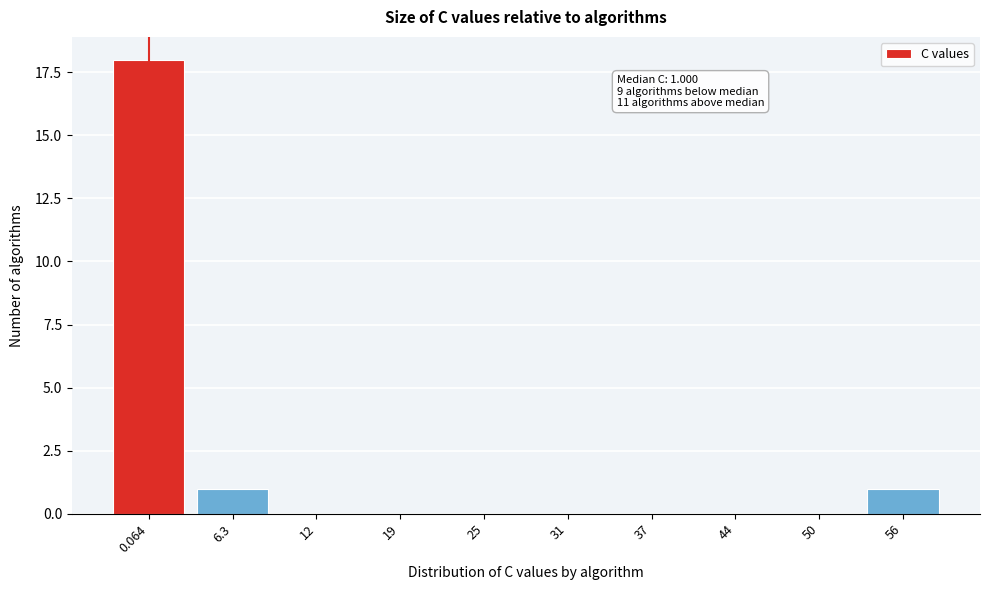

Reading left to right, transcribe all the data shown in this chart.

0.064=18	6.3=1	12=0	19=0	25=0	31=0	37=0	44=0	50=0	56=1